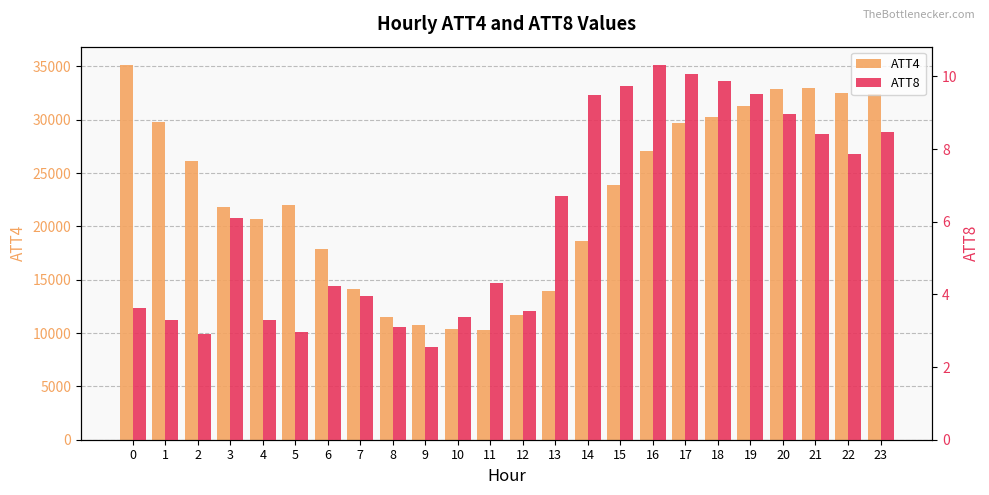

The value of ATT8 at 4 is 1.4. True or false?

False